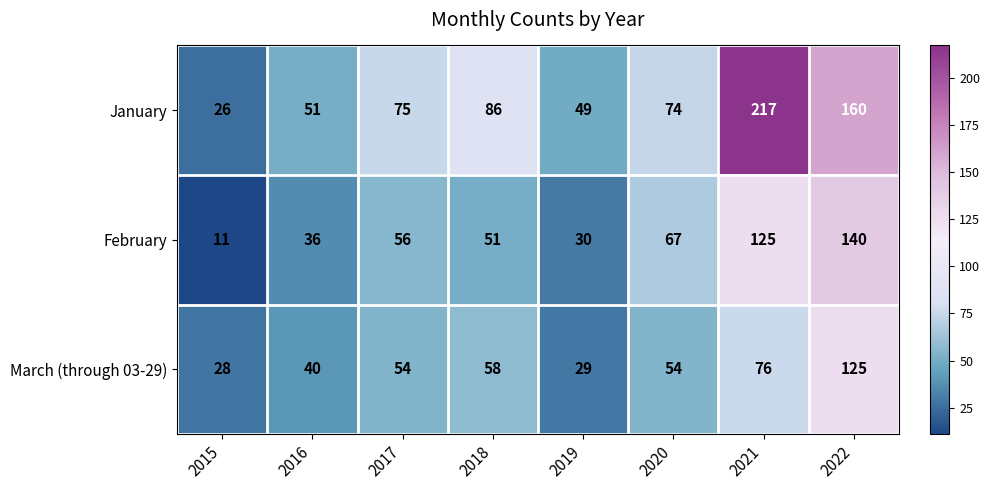

At 2015, list the series in order from smallest to largest.

February, January, March (through 03-29)